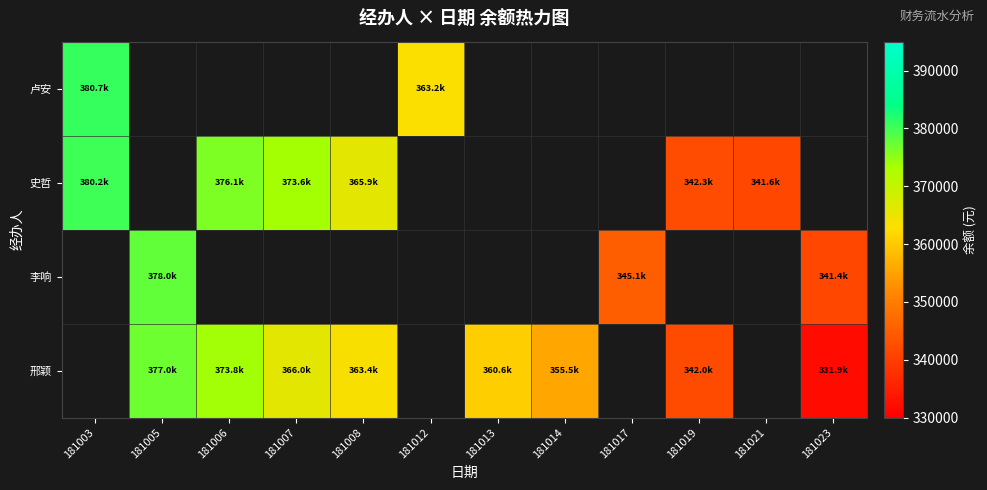

Which category has the highest value in the 卢安 series?

181003